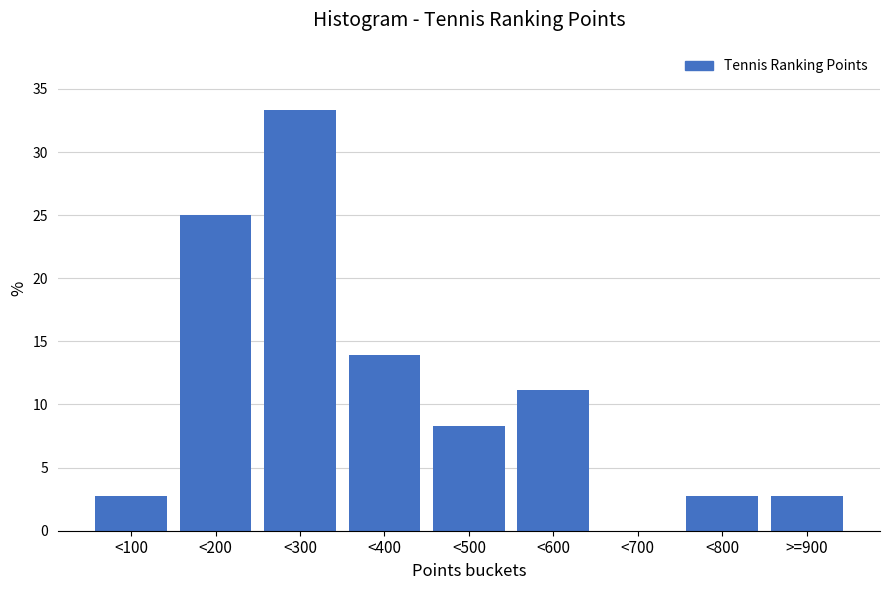

Reading left to right, extract all data points from this chart.

<100=2.8	<200=25.0	<300=33.3	<400=13.9	<500=8.3	<600=11.1	<700=0.0	<800=2.8	>=900=2.8